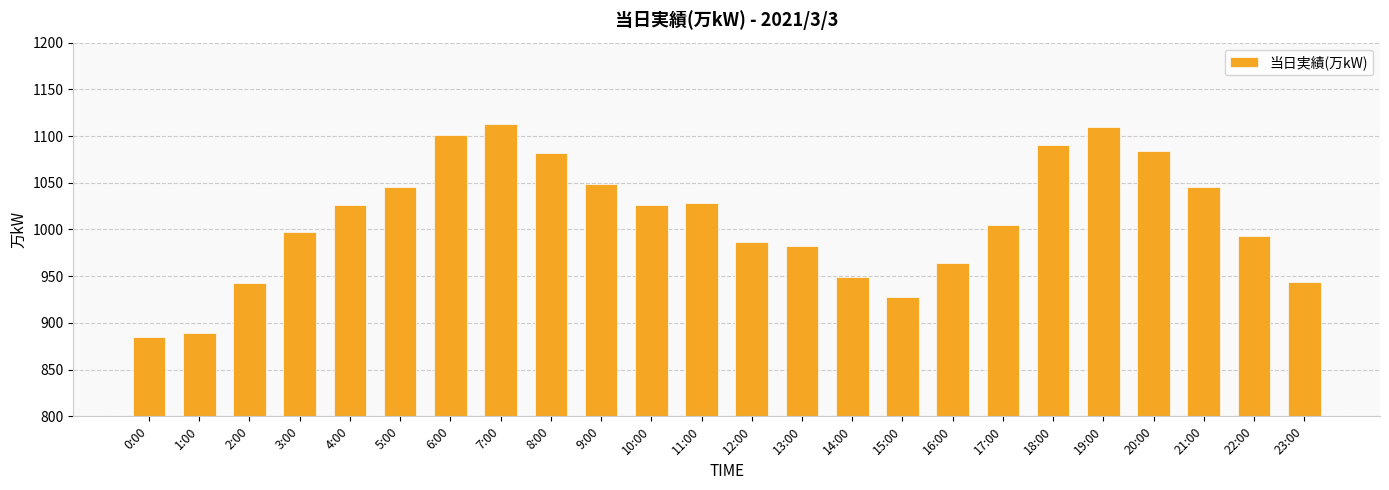

What position from the left is 10:00?

11